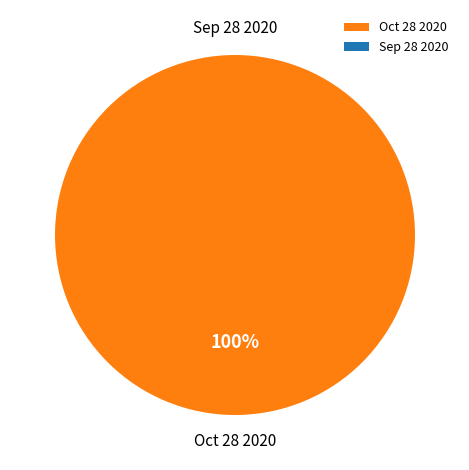

The Oct 28 2020 slice represents 88% of the pie. True or false?

False